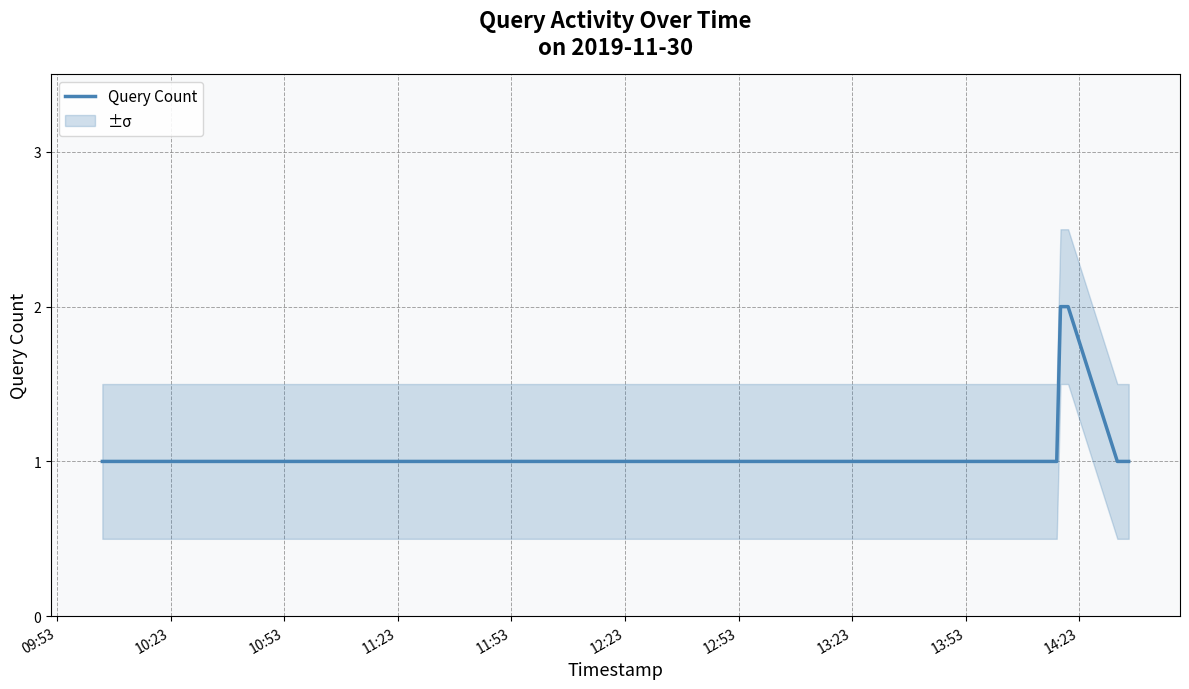

What is the value of the 8th point from the left?

1